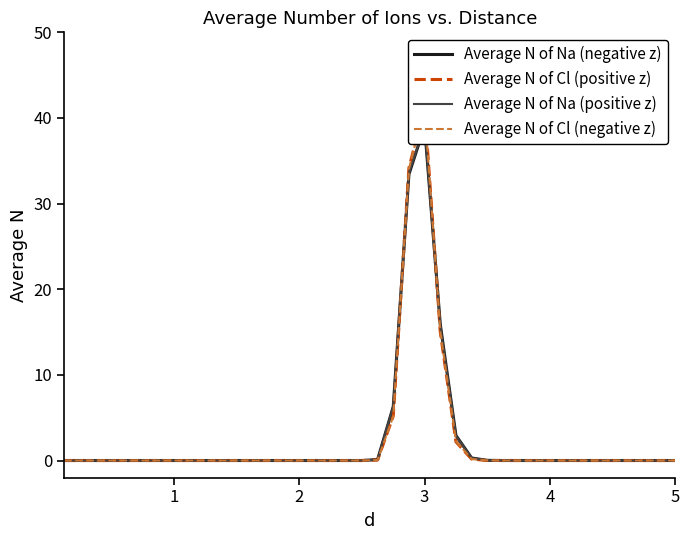

Is it true that Average N of Cl (positive z) equals 21.1 at 4?

False